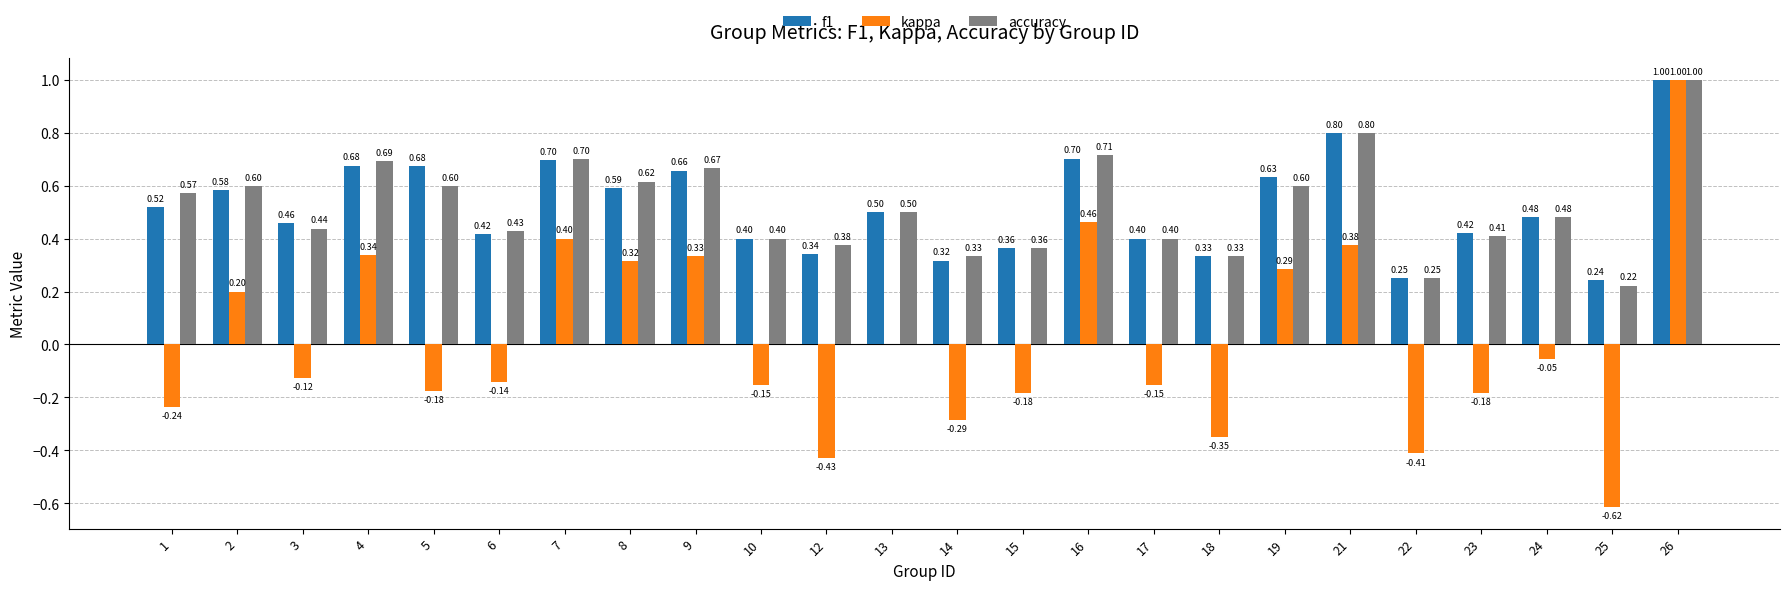

Between 4 and 14, which series saw the biggest shift?

kappa